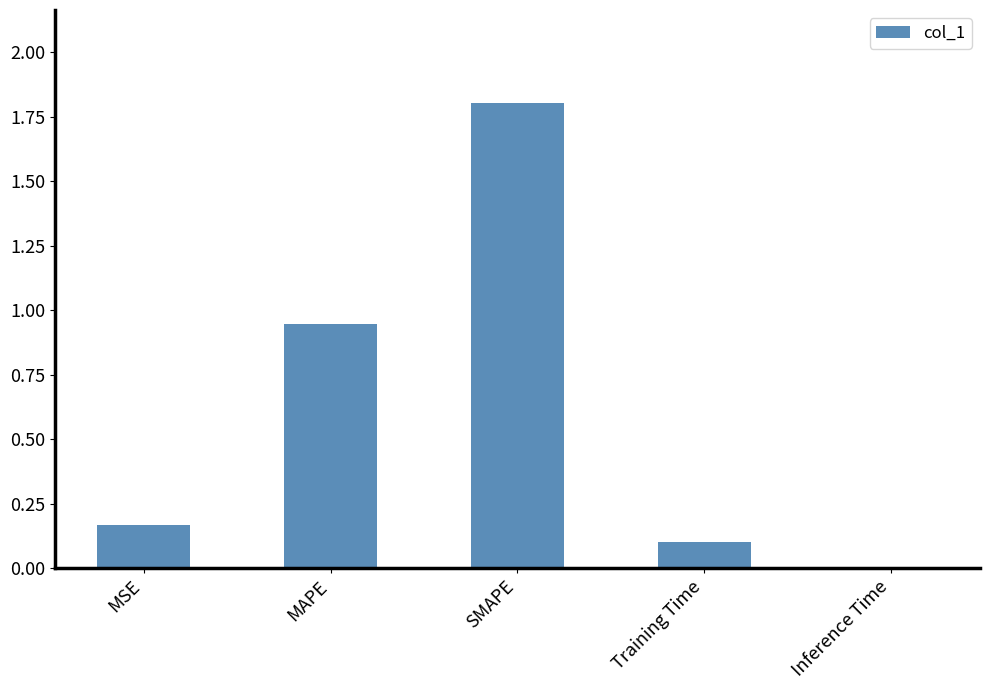

What is the greatest value displayed?

1.8